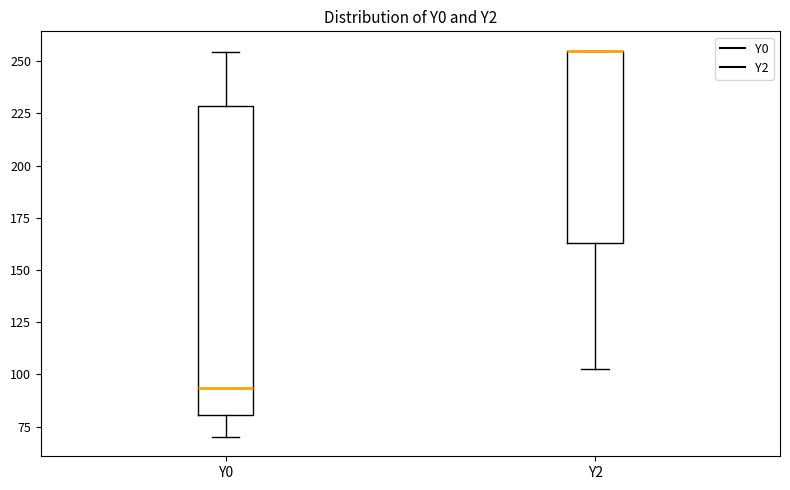

Where does the lower whisker of the box for Y2 end on the y-axis? The values are not printed on the chart, so give them approximately, as read against the axis.

105